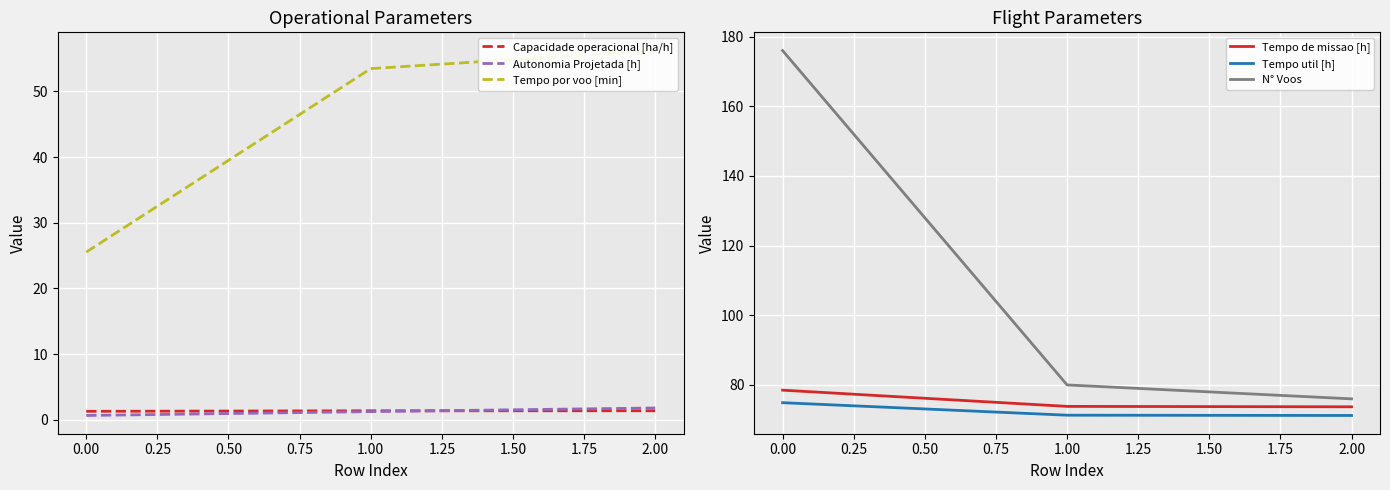

How many categories are shown in the chart?

3